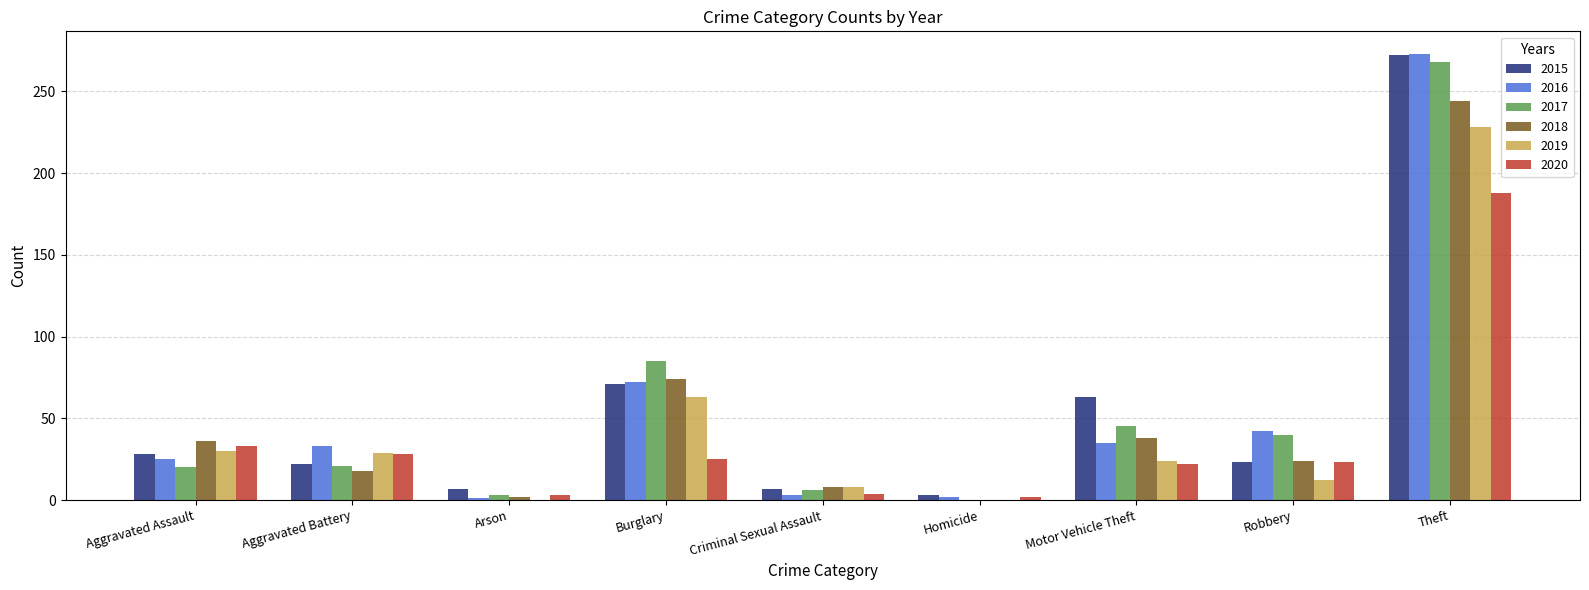

Which series changed the most between Aggravated Assault and Motor Vehicle Theft?

2015